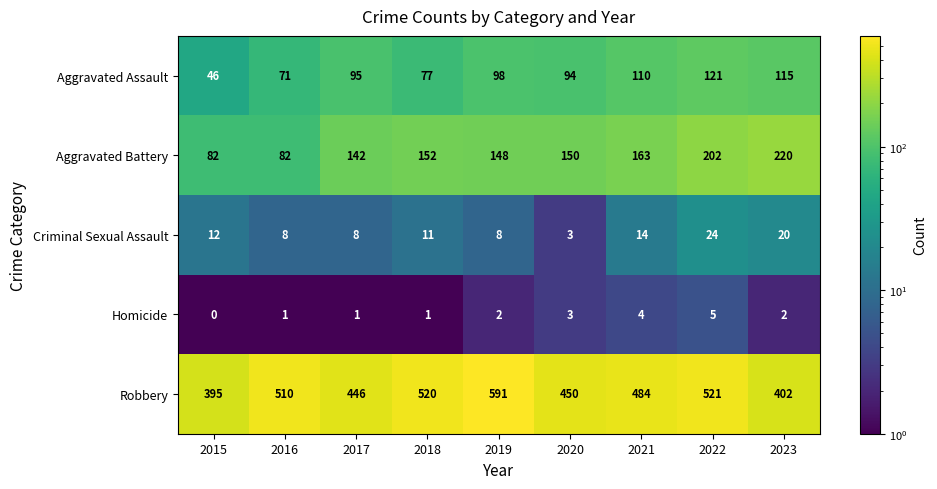

What is the difference between the maximum and minimum values in the Homicide series?

5